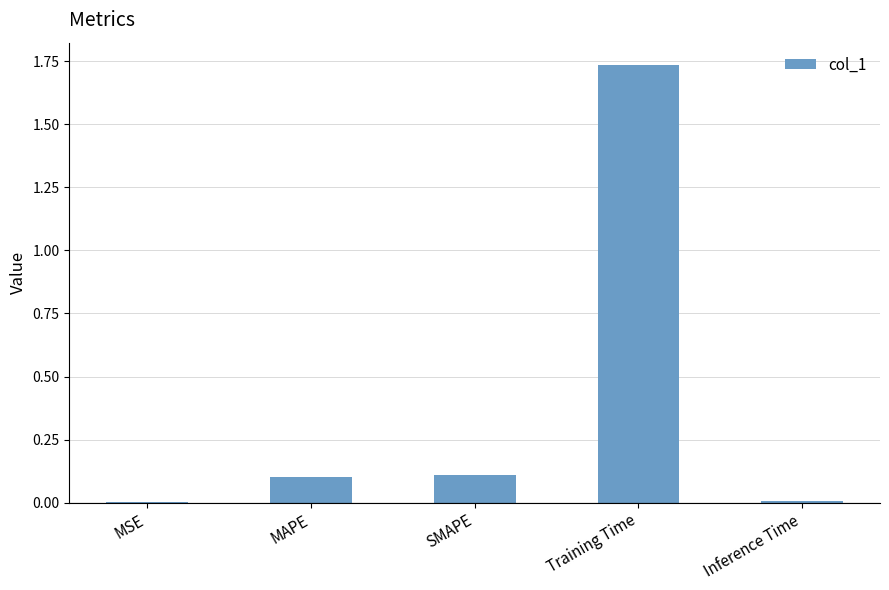

What is the sum of all values?

2.0